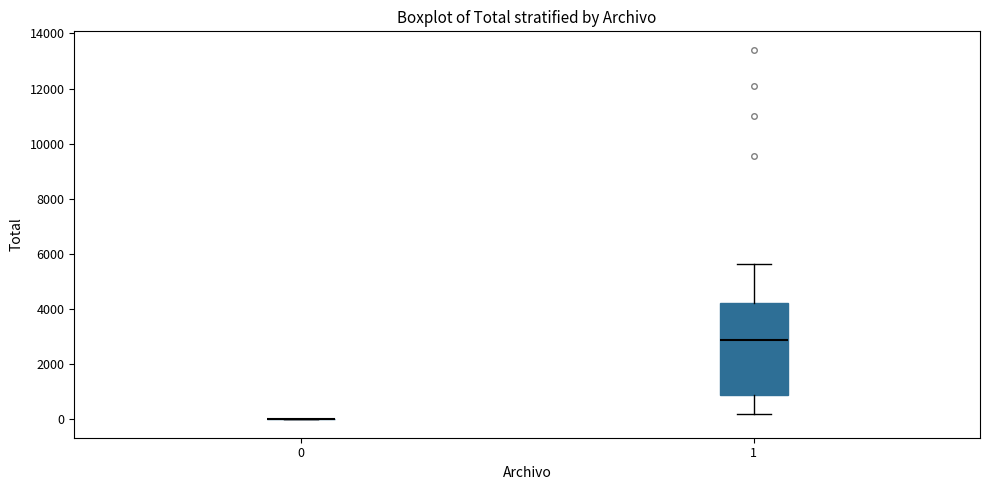

Reading left to right, read every box against the y-axis: the position of its median line, the range the box covers, and the ends of its whiskers. The values are not printed on the chart, so give them approximately, as read against the axis.

0: box collapsed to a line at 0, whiskers 0 to 0
1: median 2800, box 800 to 4200, whiskers 200 to 5600